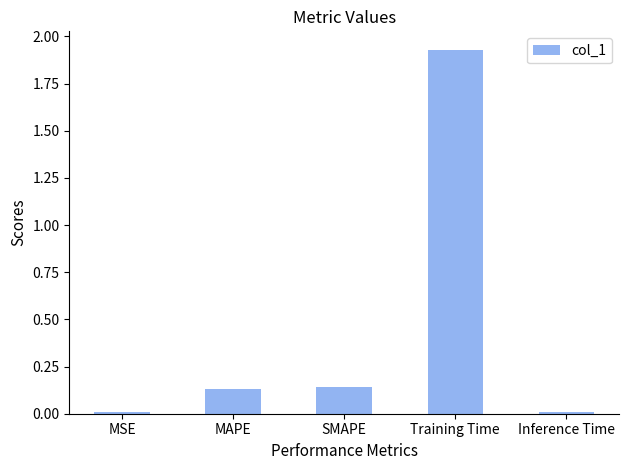

Which category has the highest value across all series?

Training Time